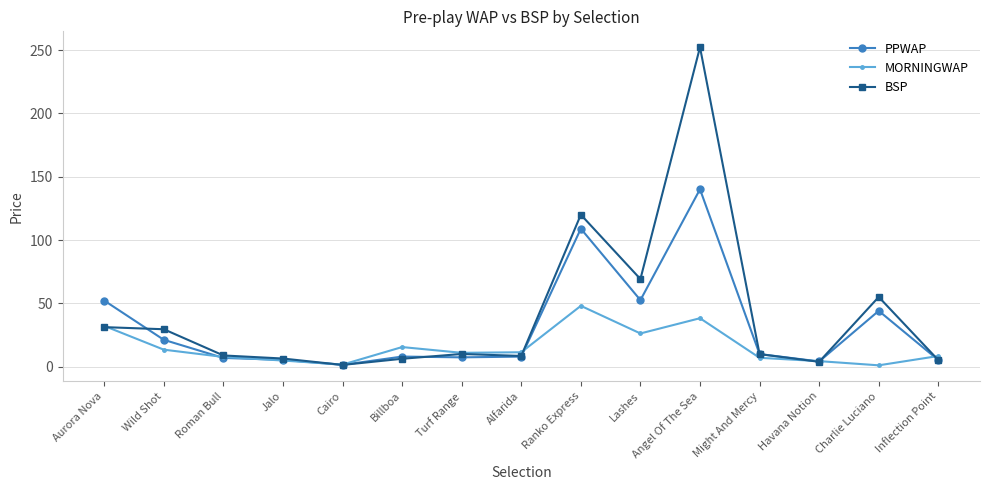

Is it true that BSP equals 8.8 at Roman Bull?

True